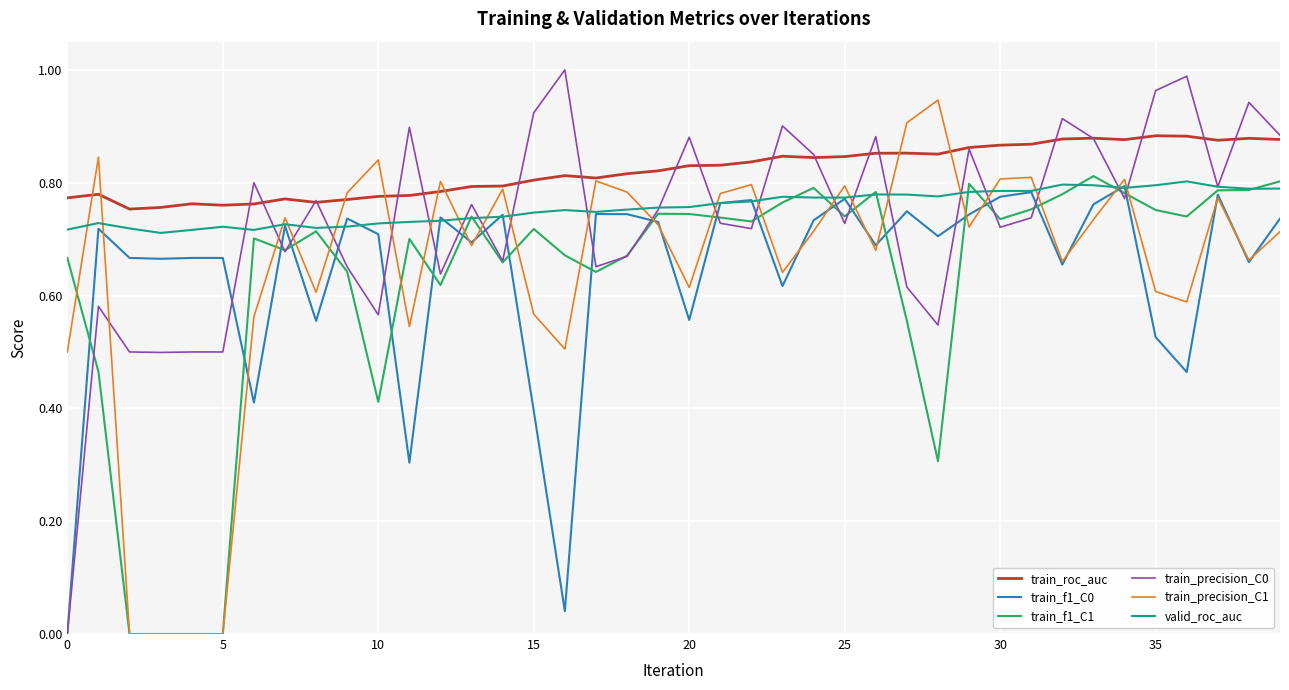

True or false: train_roc_auc and train_f1_C0 cross at least once.

False